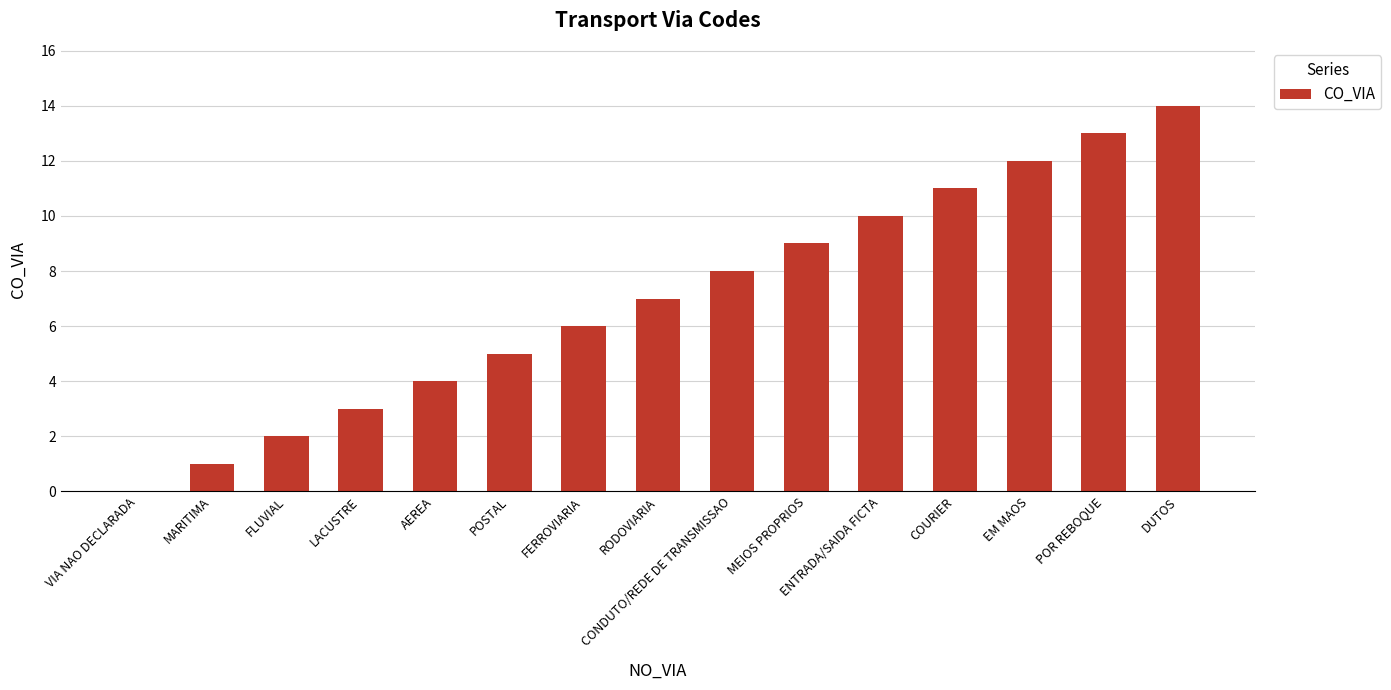

What is the maximum value shown in the chart?

14